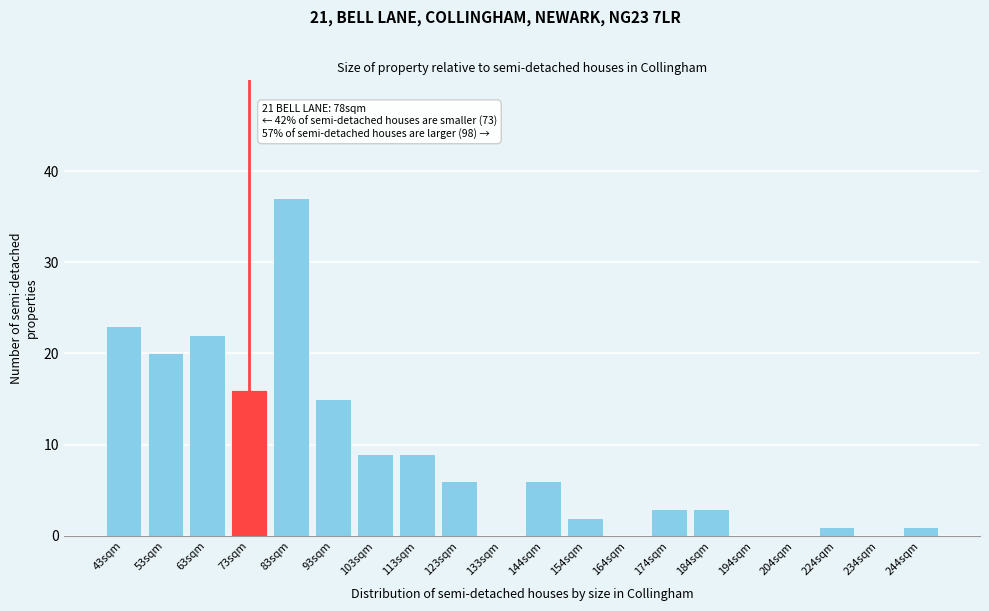

Reading left to right, transcribe all the data shown in this chart.

43sqm=23	53sqm=20	63sqm=22	73sqm=16	83sqm=37	93sqm=15	103sqm=9	113sqm=9	123sqm=6	133sqm=0	144sqm=6	154sqm=2	164sqm=0	174sqm=3	184sqm=3	194sqm=0	204sqm=0	224sqm=1	234sqm=0	244sqm=1